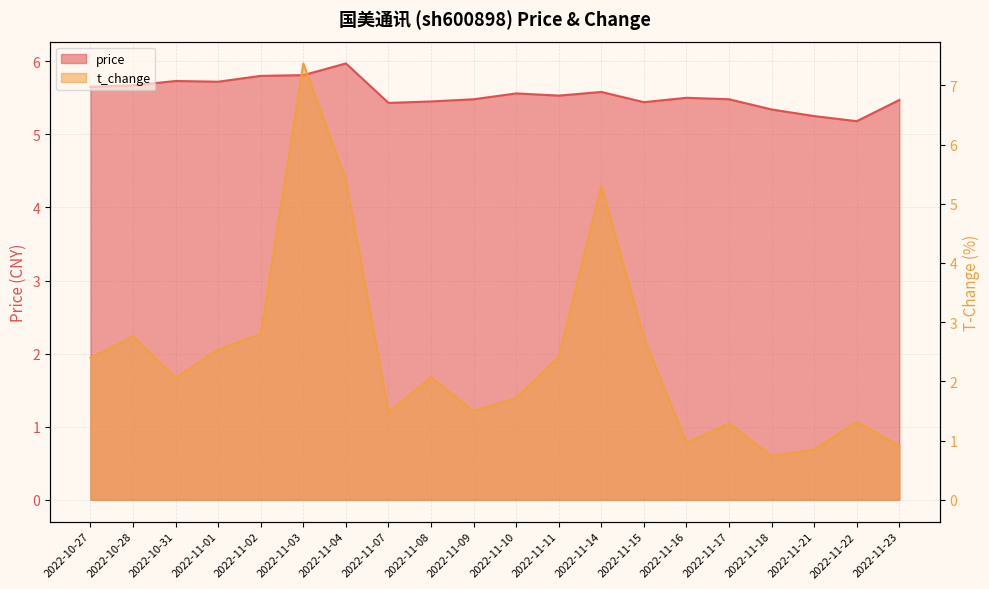

Where is the first local maximum for t_change?

2022-10-28